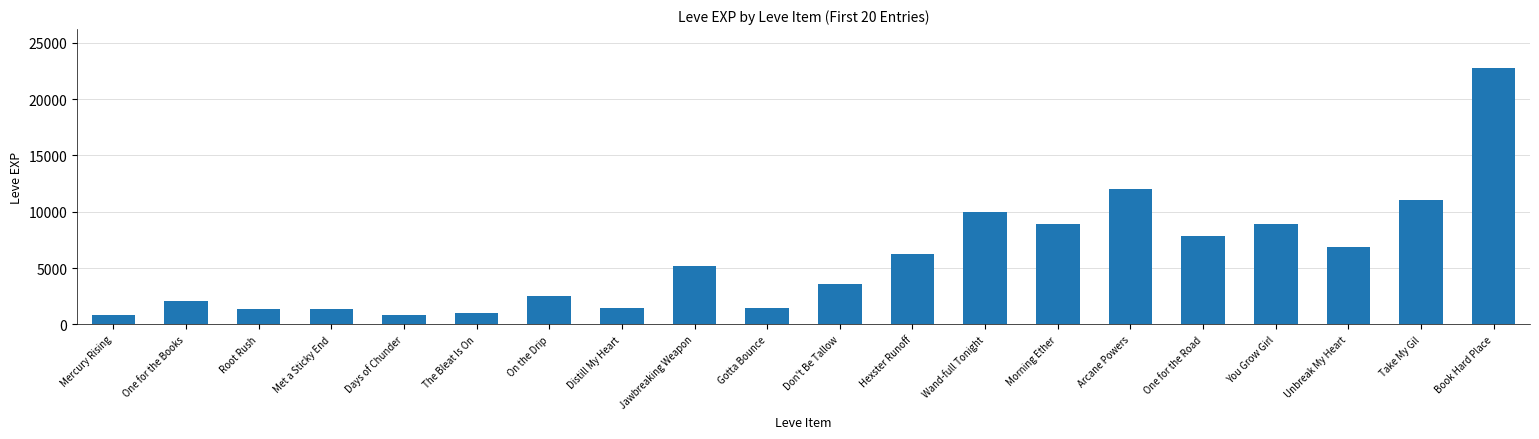

Is it true that the value at Met a Sticky End is 472?

False